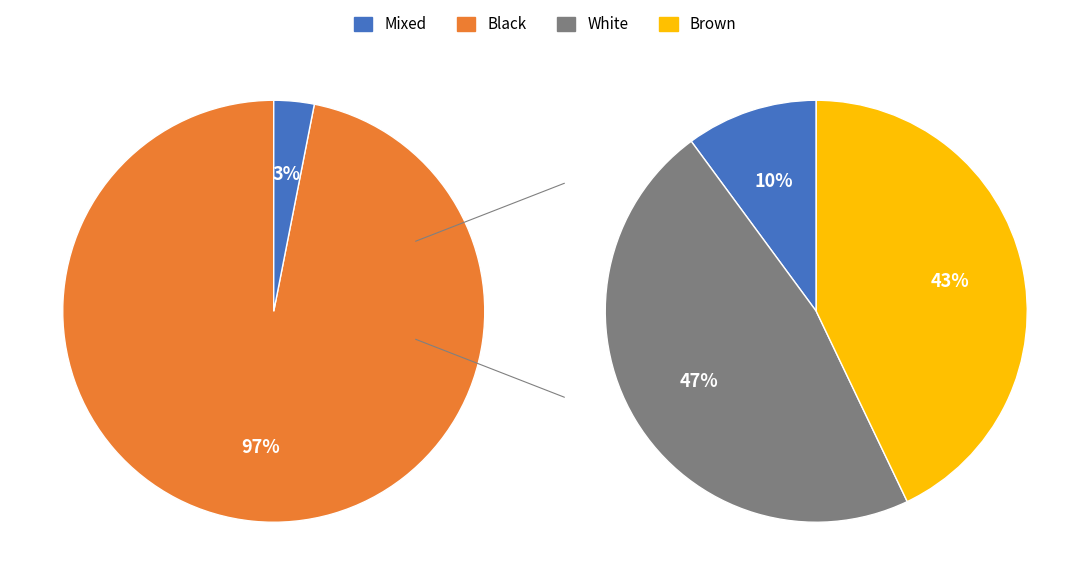

True or false: geocd_31 accounts for 17% of the total.

False